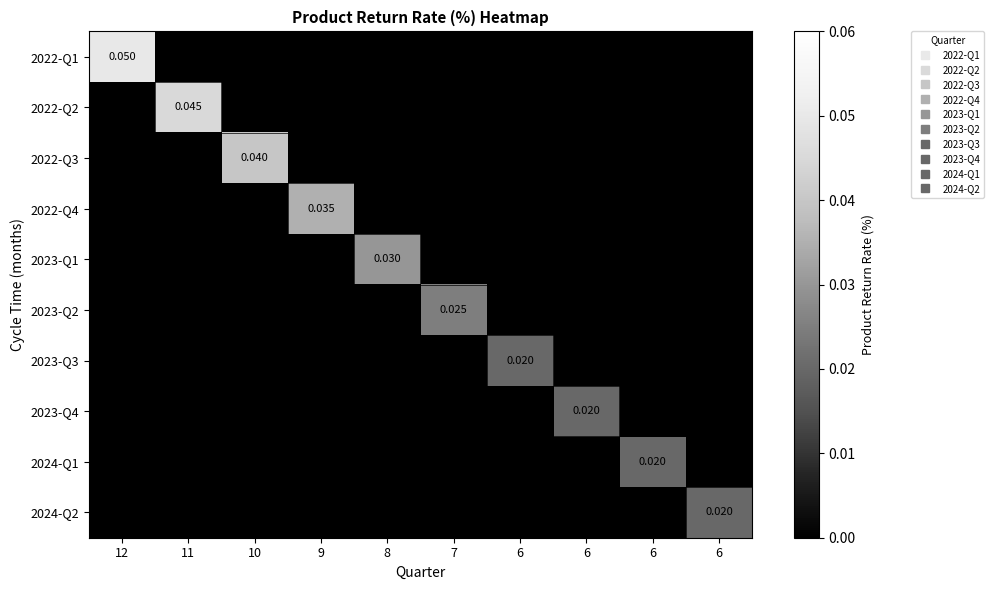

At 10, list the series in order from smallest to largest.

2022-Q1, 2022-Q2, 2022-Q4, 2023-Q1, 2023-Q2, 2023-Q3, 2023-Q4, 2024-Q1, 2024-Q2, 2022-Q3